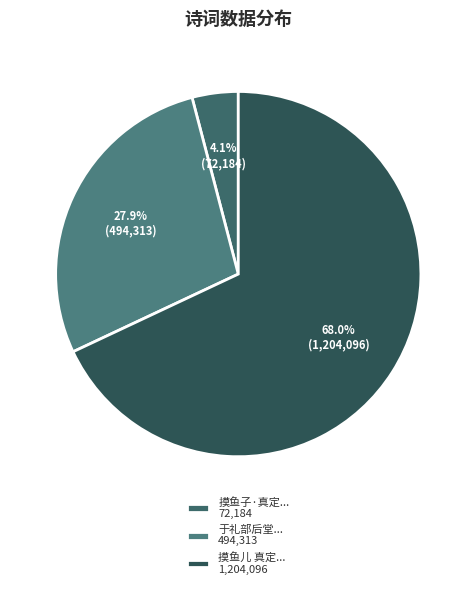

Rank the categories by value from lowest to highest.

摸鱼子·真定... 72,184, 于礼部后堂... 494,313, 摸鱼儿 真定... 1,204,096